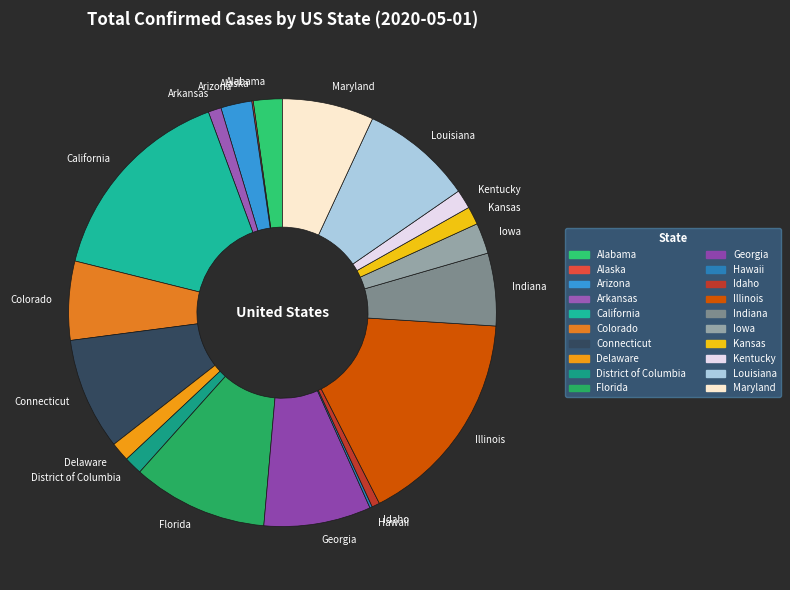

Do Idaho and California together represent more than half of the pie?

No